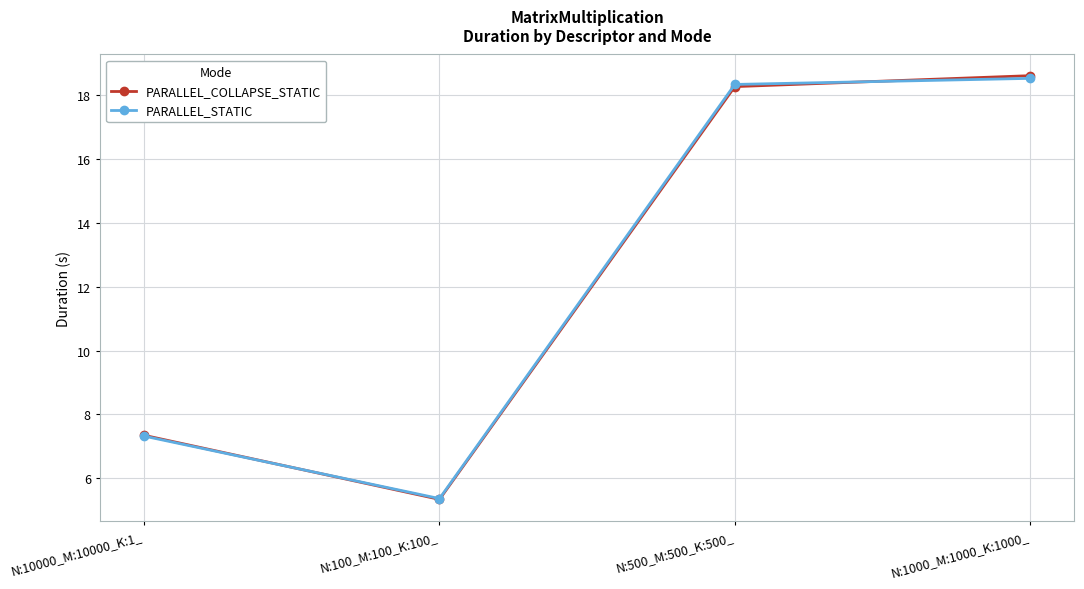

What is the minimum value shown in the chart?

5.3